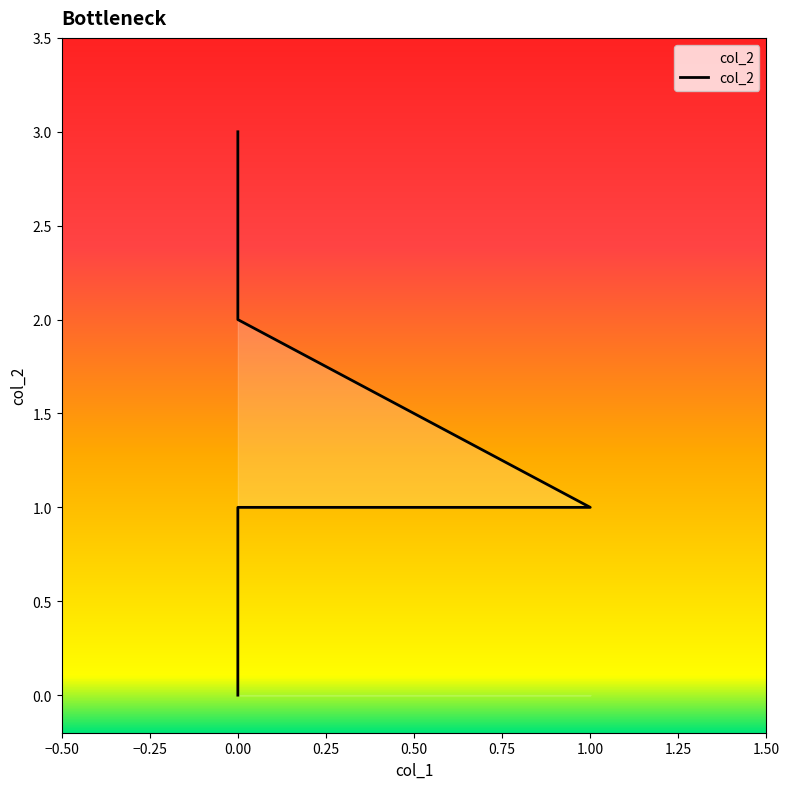

What is the average value?

1